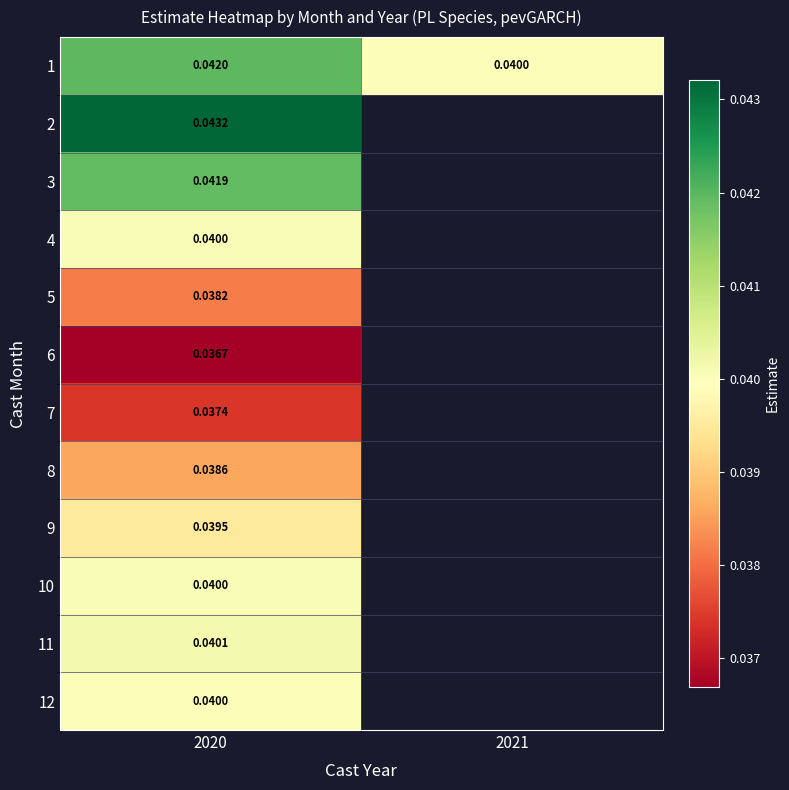

Is the value of 8 at 2020 greater than the value of 11 at 2020?

No